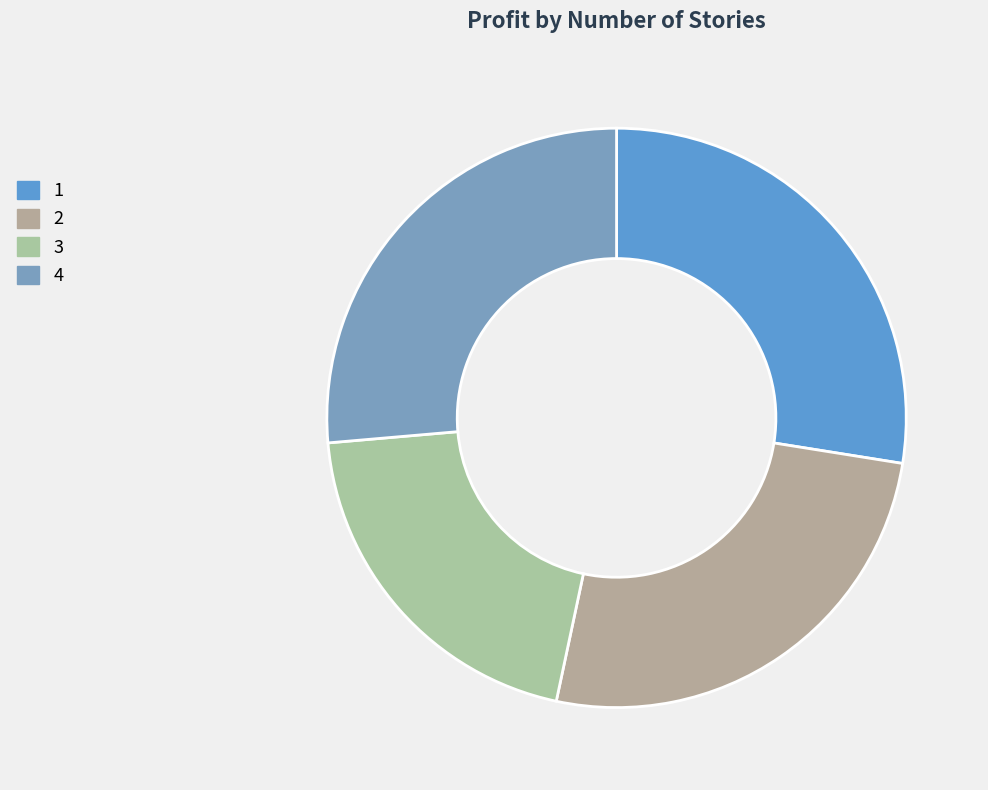

The 4 slice represents 26% of the pie. True or false?

True